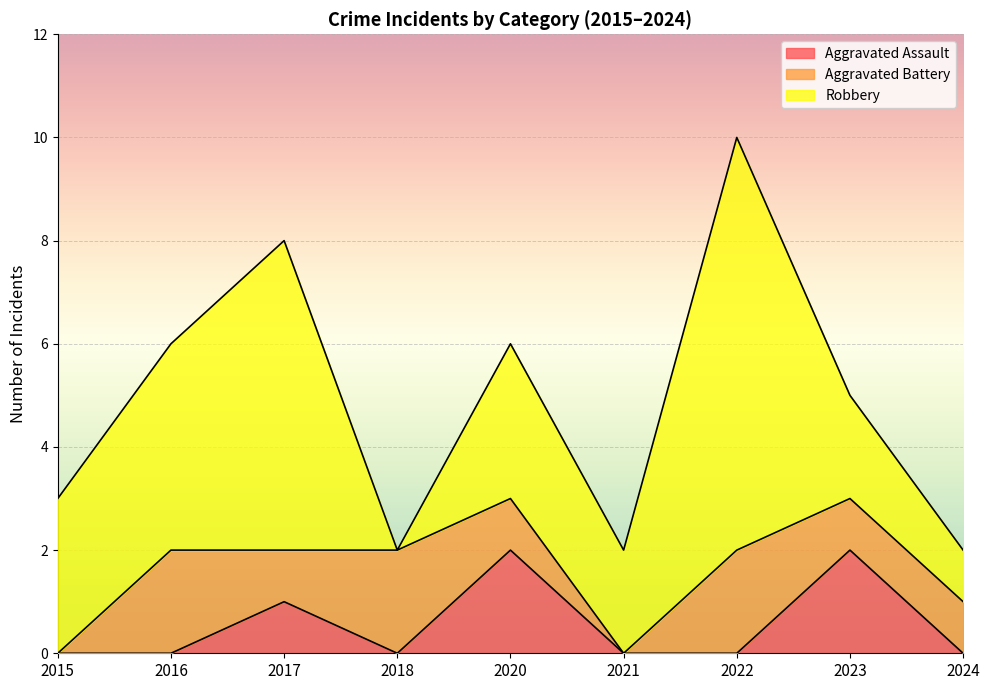

How many lines are shown in the chart?

3